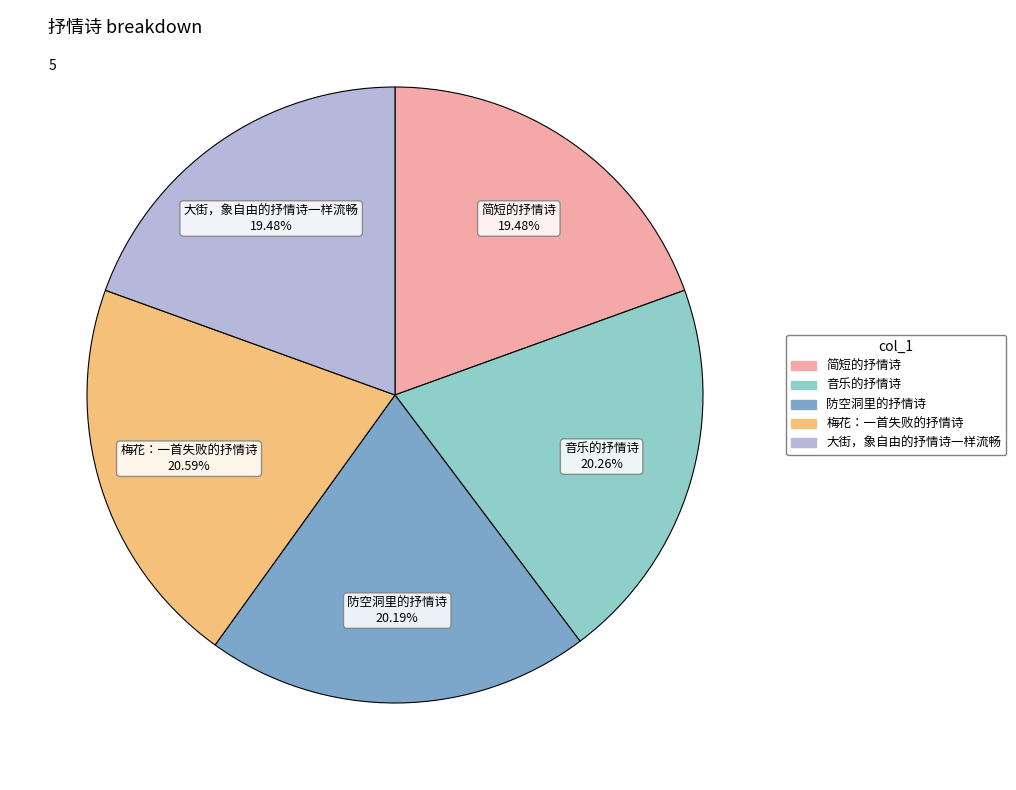

Between 防空洞里的抒情诗 20.19% and 简短的抒情诗 19.48%, which is larger?

防空洞里的抒情诗 20.19%